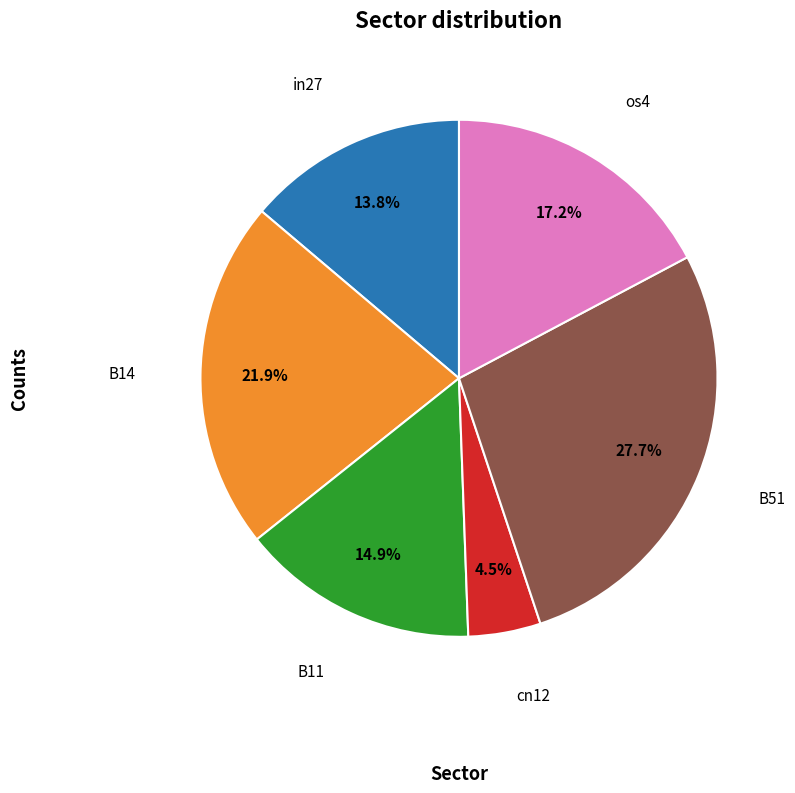

How many segments does this pie chart have?

6